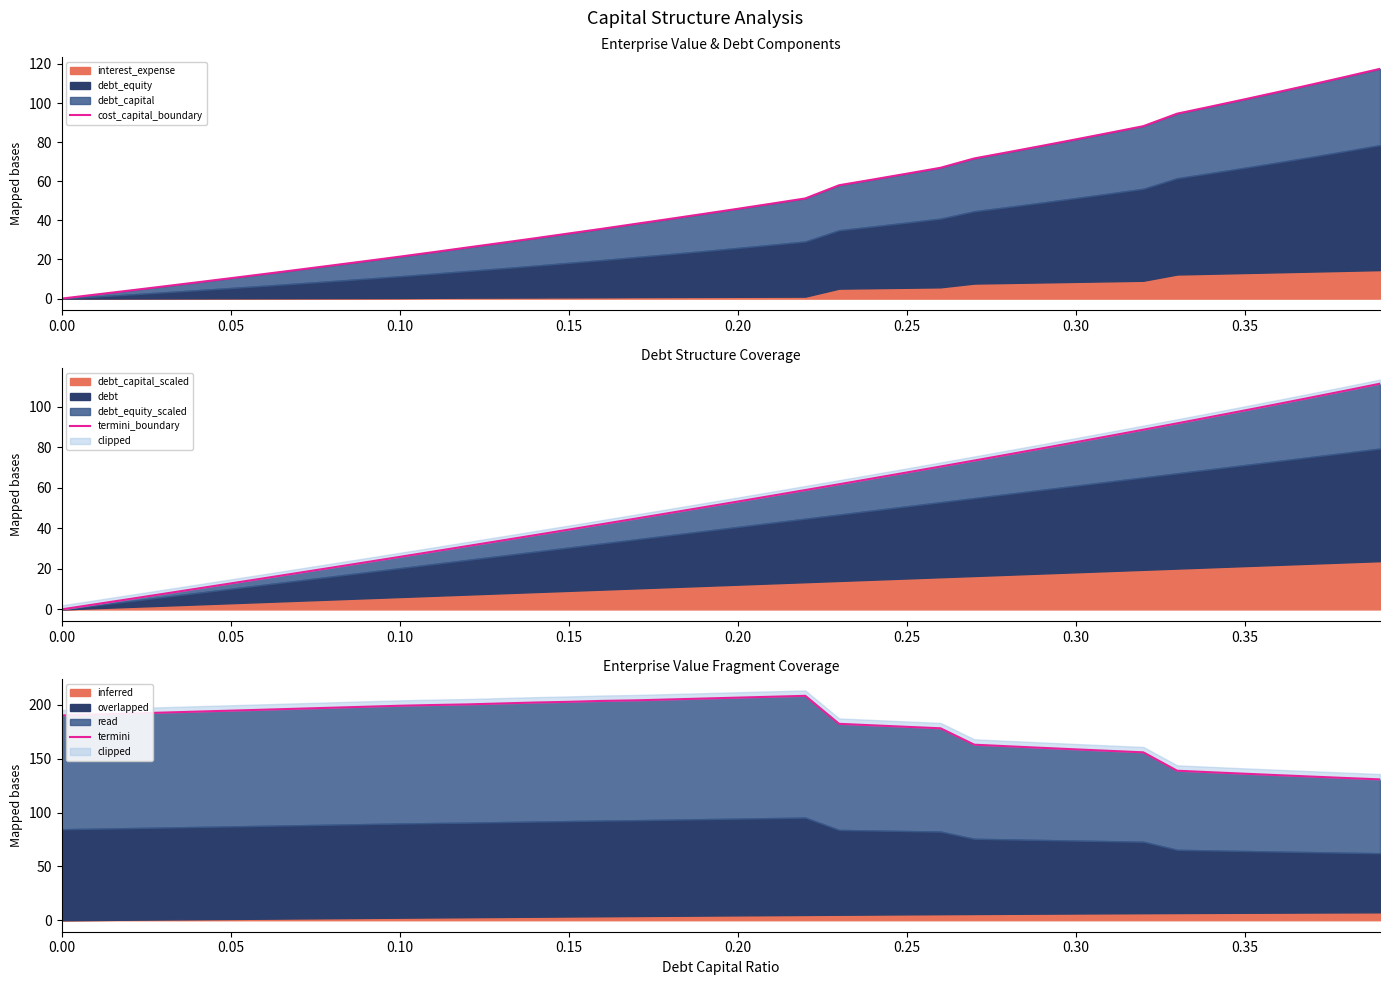

Which series has the widest spread of values?

cost_capital_boundary